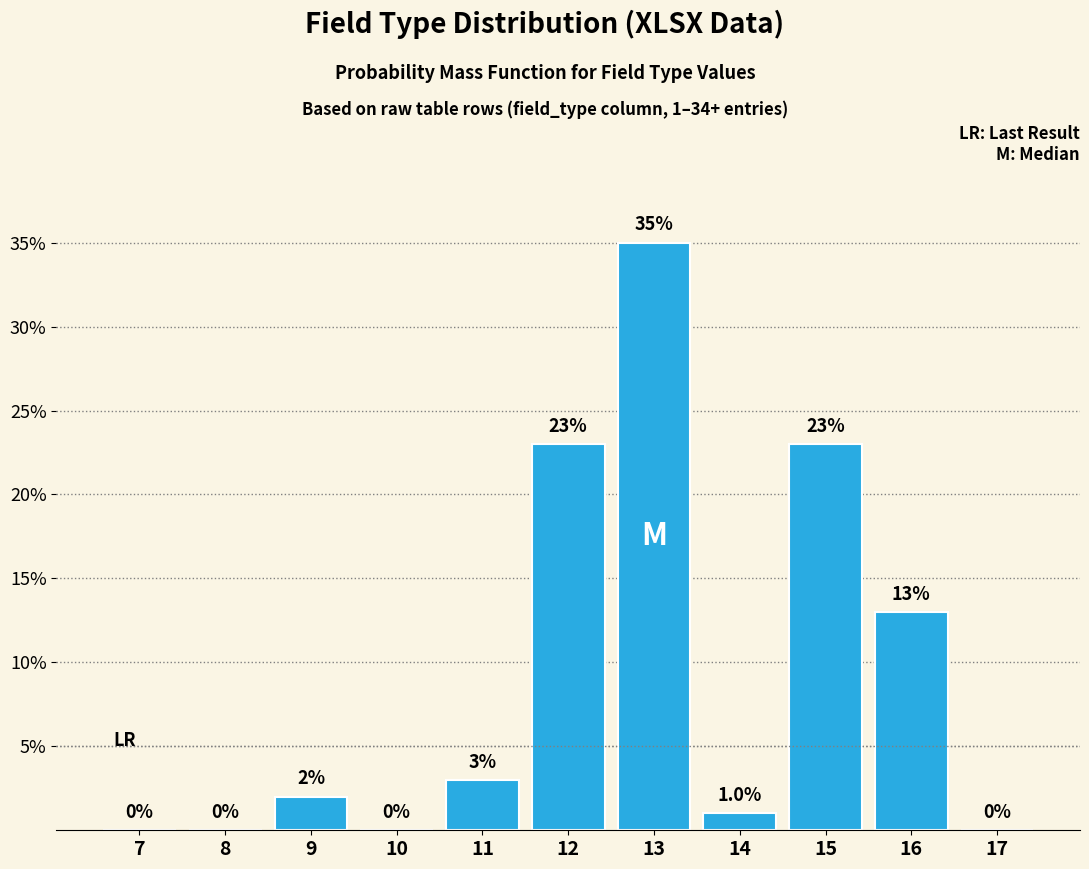

Reading left to right, list all the values displayed in this chart.

7=0	8=0	9=2	10=0	11=3	12=23	13=35	14=1	15=23	16=13	17=0